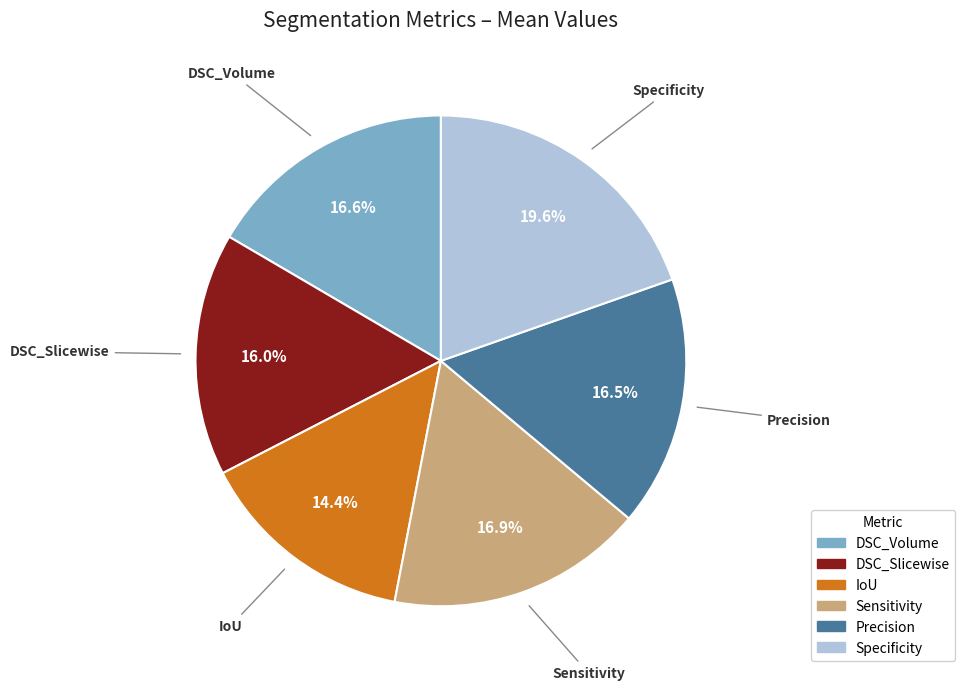

True or false: Precision accounts for 2% of the total.

False